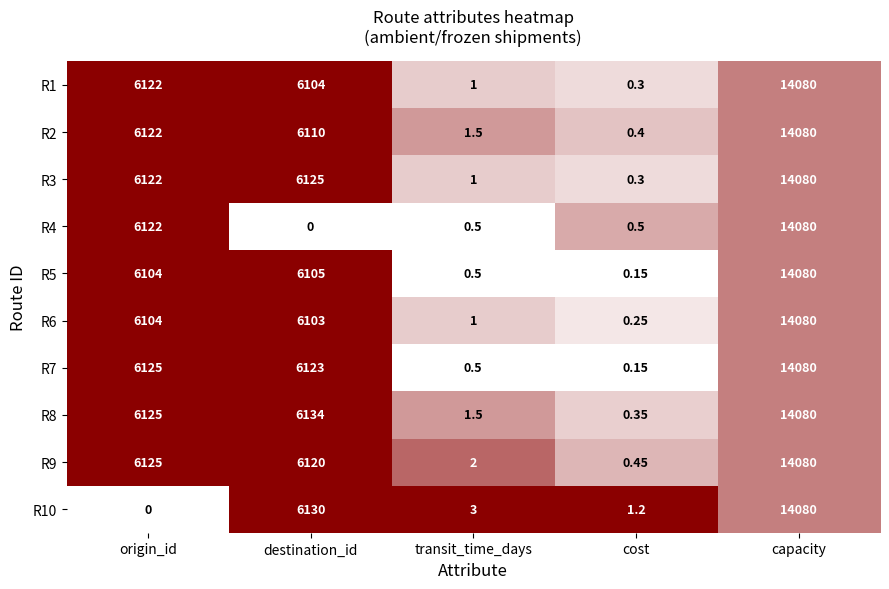

Where is R1 nearest to the value 7040?

origin_id